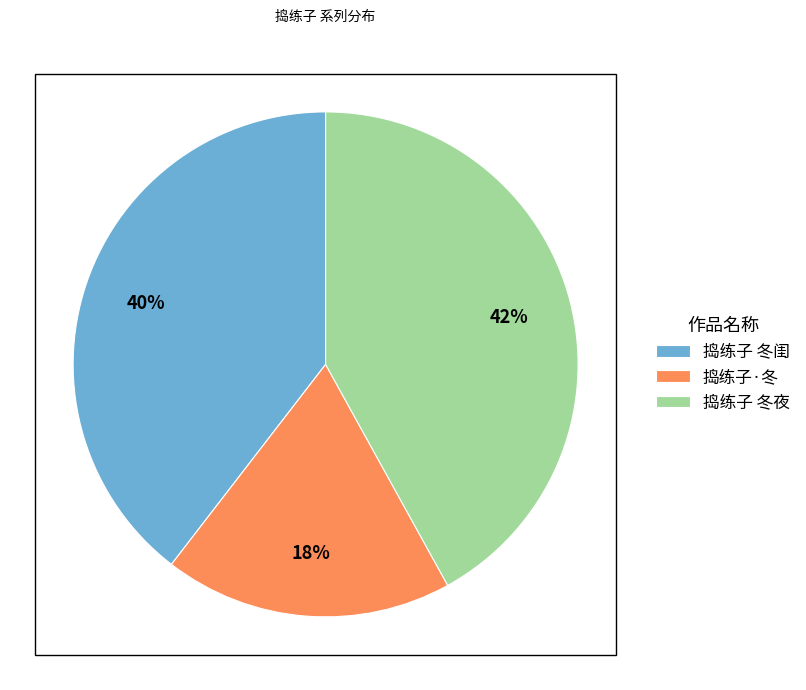

To the nearest percent, what is the average slice percentage?

33%